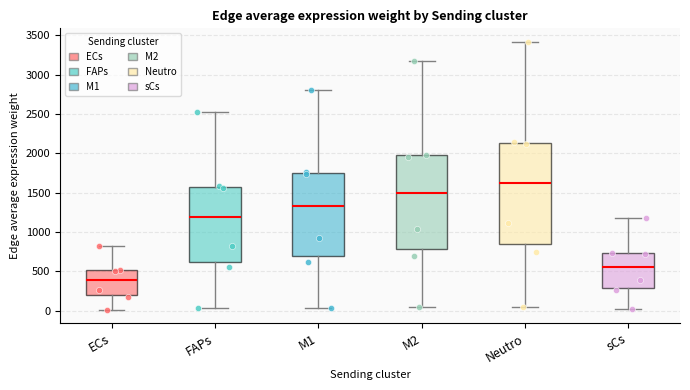

Which box is the tallest, from its lower edge to its upper edge?

Neutro